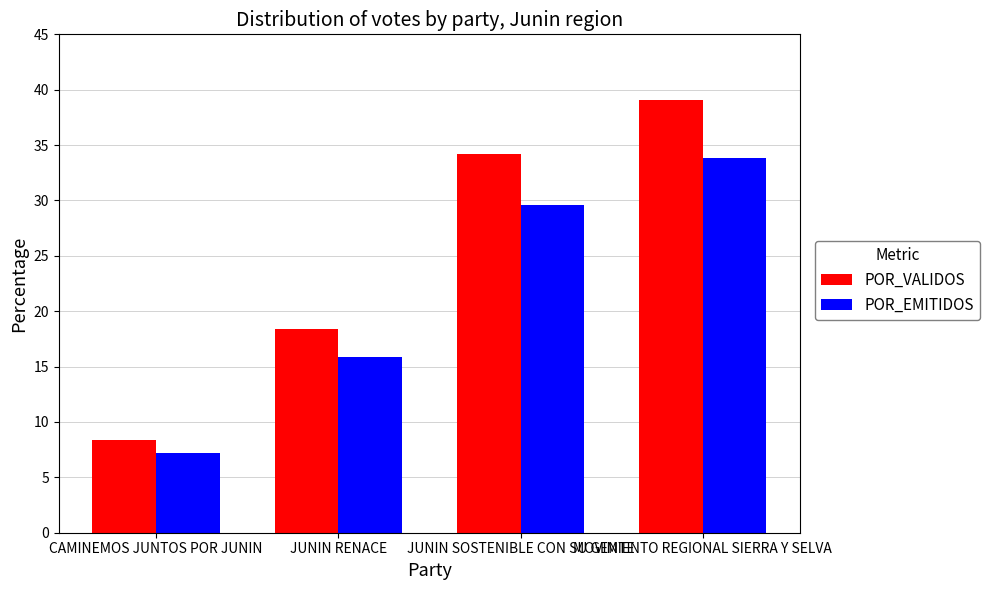

What is the average value of the POR_EMITIDOS series?

21.6